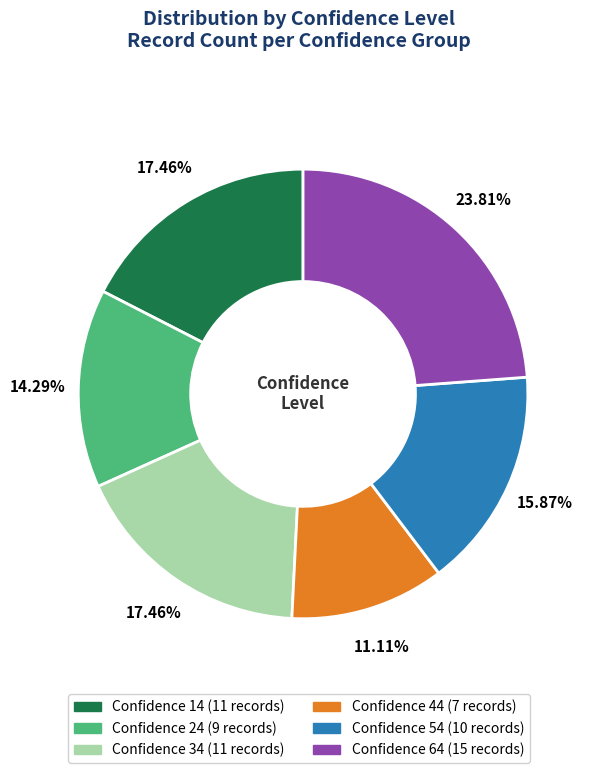

Does any single category account for the majority?

No